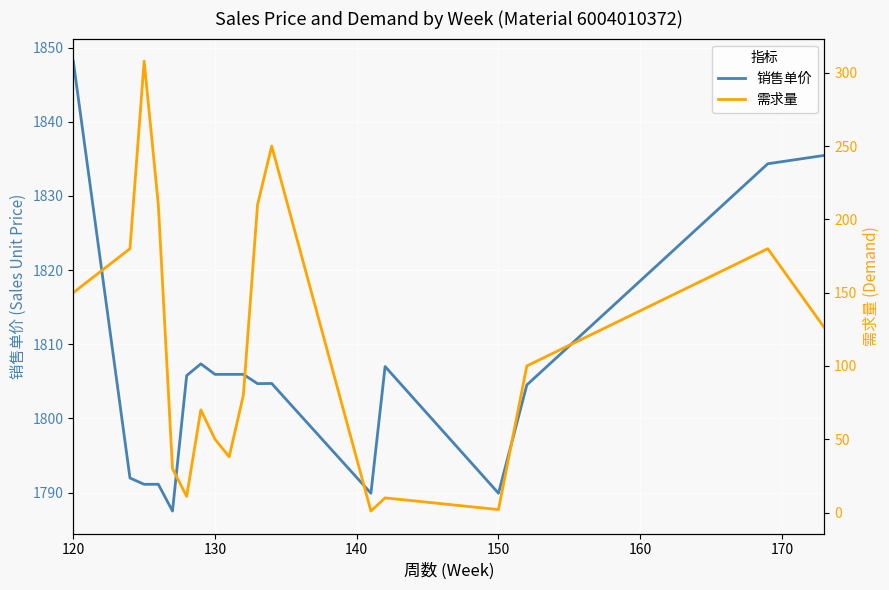

True or false: 销售单价 has a value of 1805.9 at 130.

True